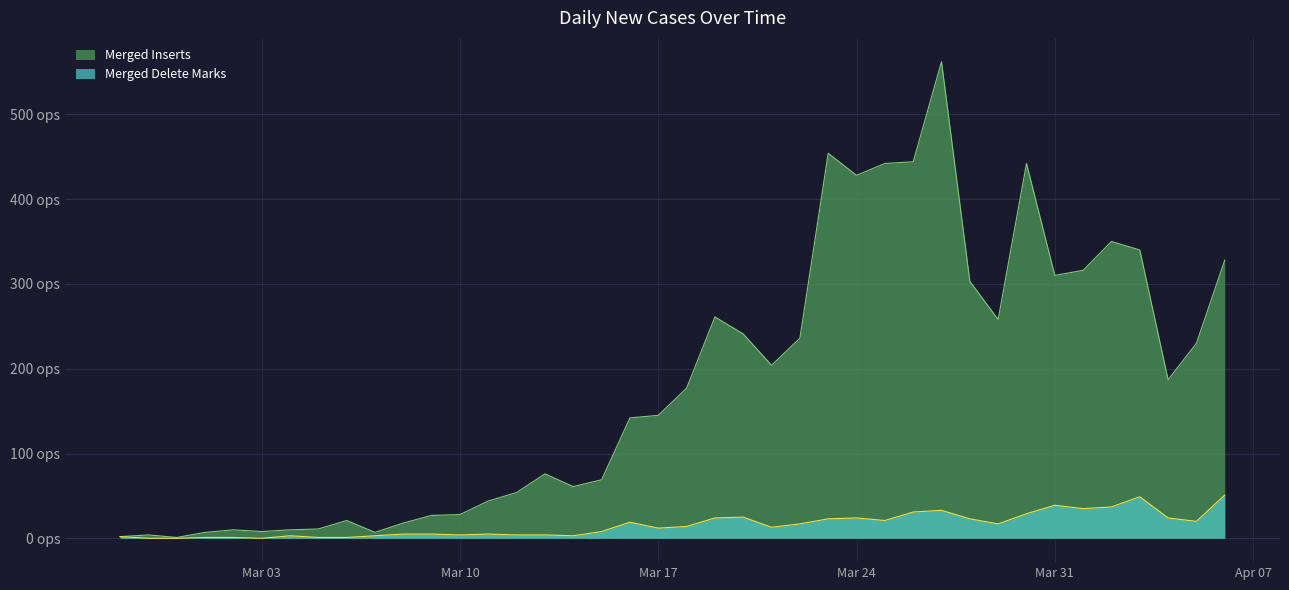

Rank the series by their average value, from highest to lowest.

Merged Inserts, Merged Delete Marks